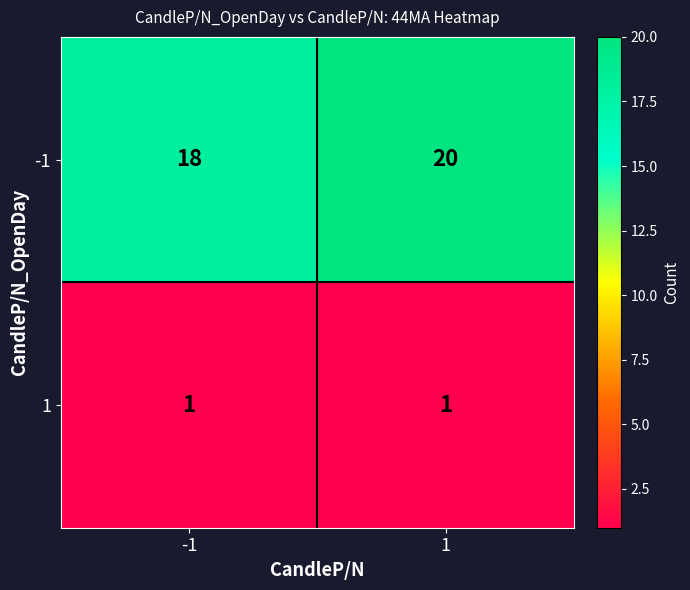

What is the maximum value for -1?

20